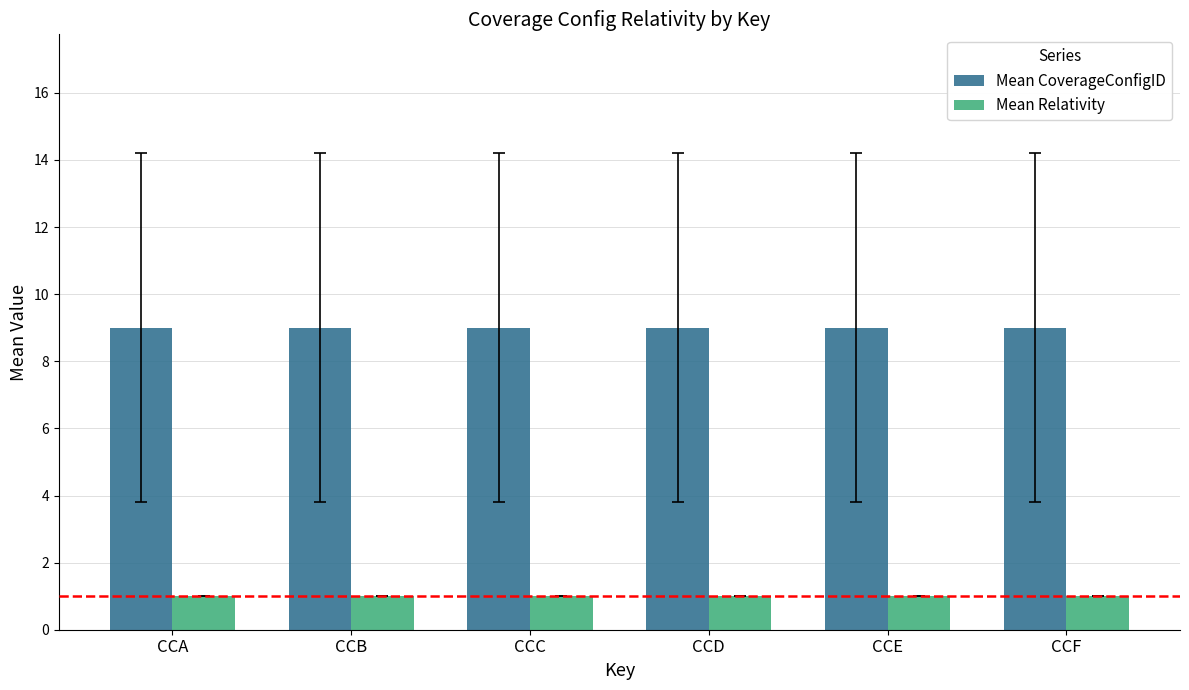

True or false: Mean CoverageConfigID has a value of 9 at CCD.

True